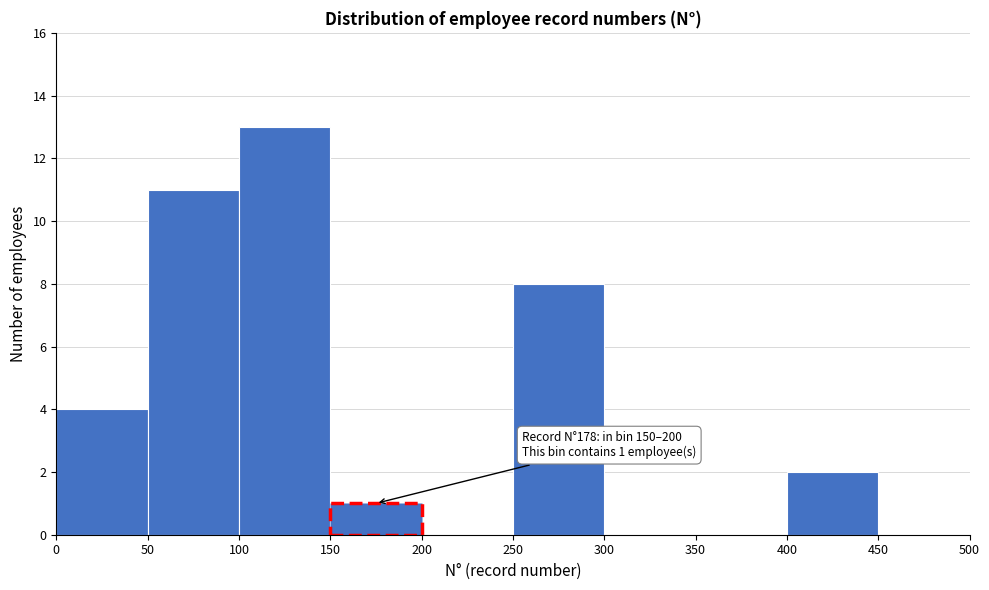

Which range on the x-axis has the tallest bar?

100 to 150